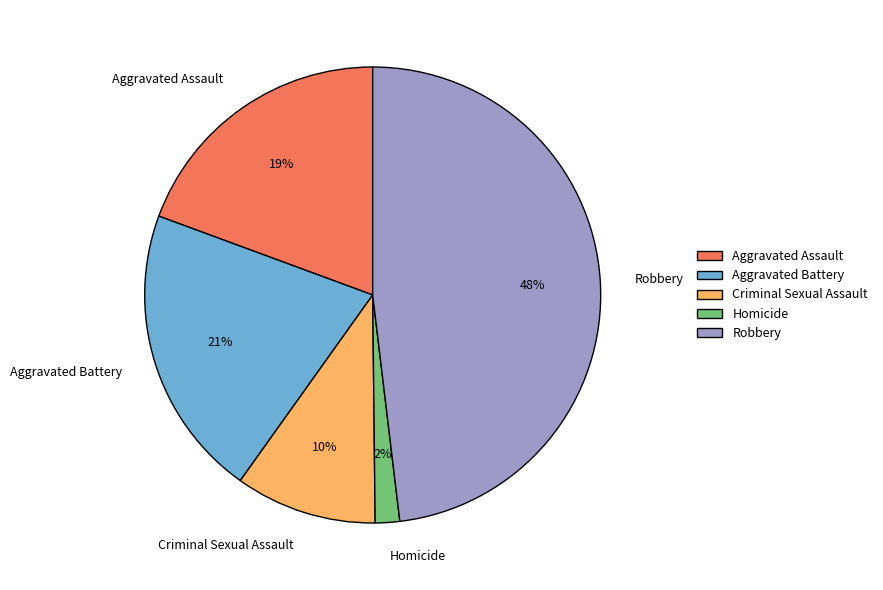

Rank the categories by value from highest to lowest.

Robbery, Aggravated Battery, Aggravated Assault, Criminal Sexual Assault, Homicide